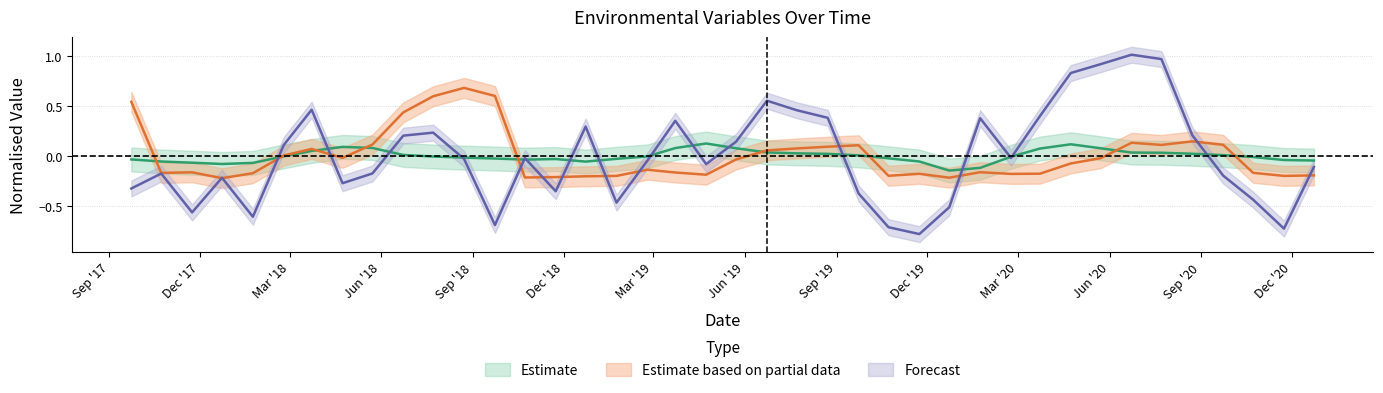

What position from the left is 2020-12-23?

40